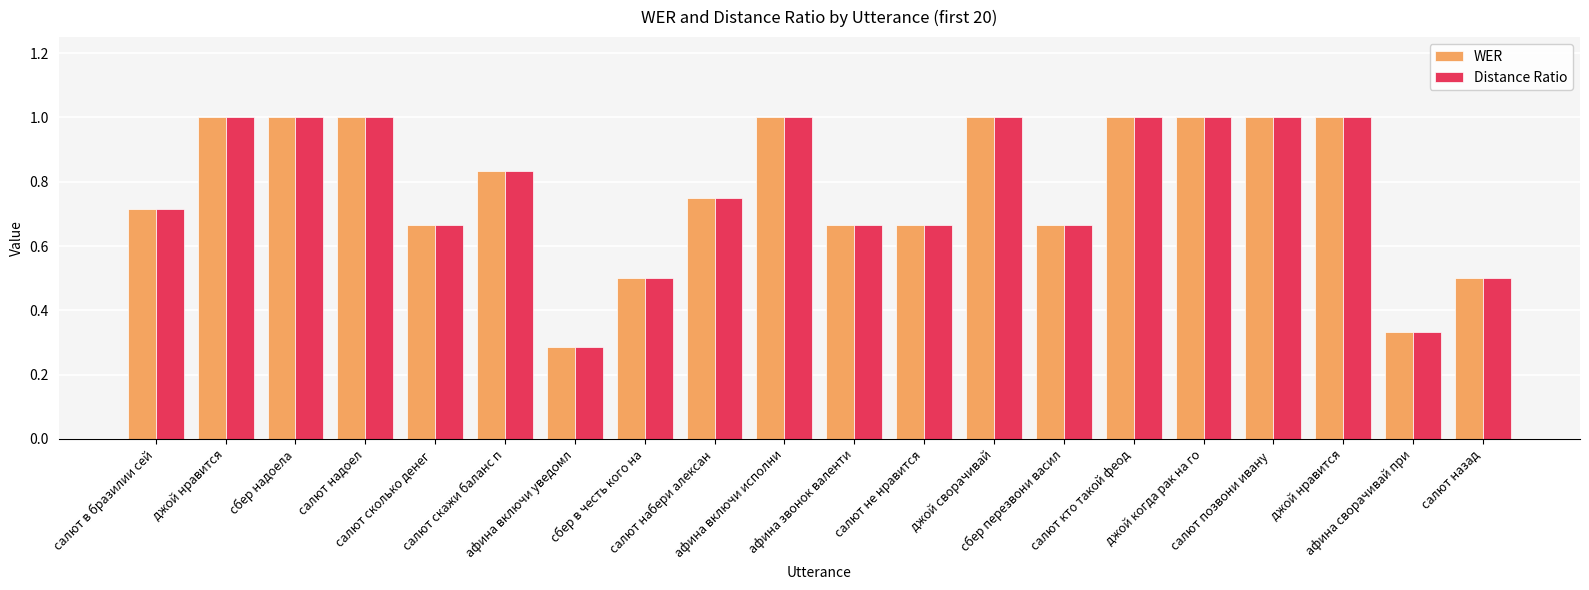

What is the minimum value for WER?

0.3